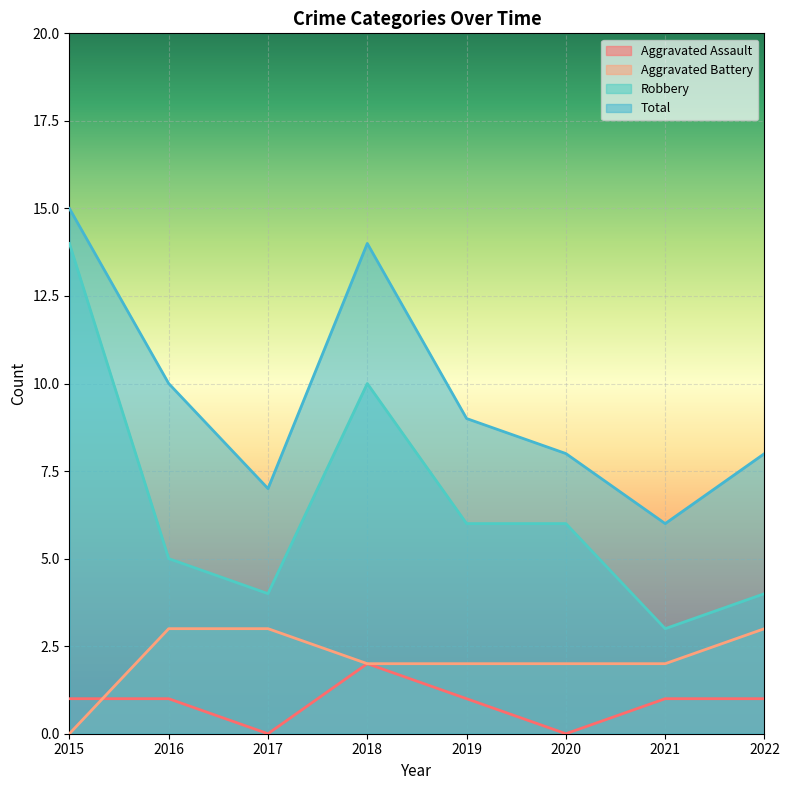

What is the sum of the Aggravated Assault values at 2019 and 2016?

2